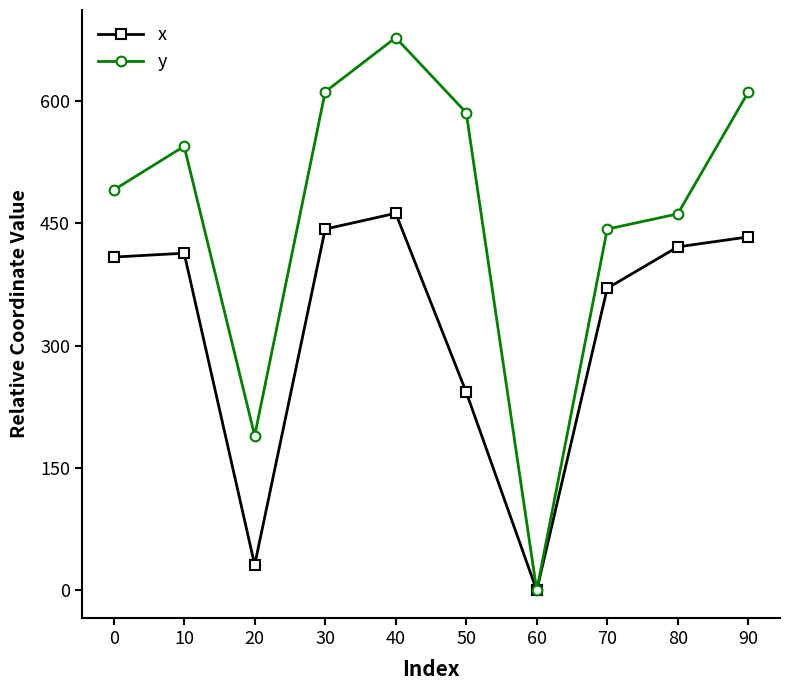

Which series has the largest range (max minus min)?

y